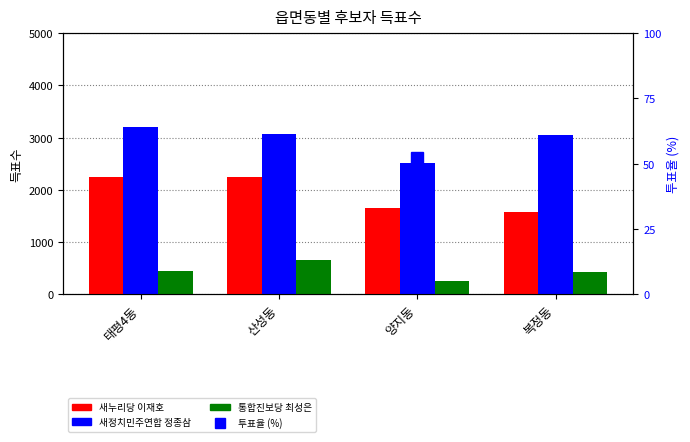

Reading left to right, transcribe all the data shown in this chart.

새누리당 이재호: 태평4동=2254.0	산성동=2252.0	양지동=1656.0	복정동=1584.0
새정치민주연합 정종삼: 태평4동=3197.0	산성동=3078.0	양지동=2506.0	복정동=3046.0
통합진보당 최성은: 태평4동=454.0	산성동=648.0	양지동=252.0	복정동=433.0
투표율 (%): 태평4동=48.6	산성동=49.3	양지동=52.3	복정동=49.3